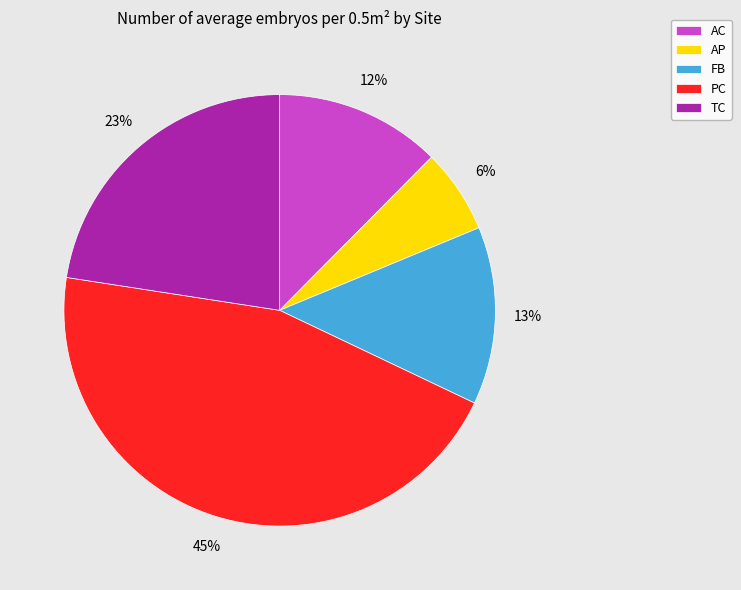

How many segments does this pie chart have?

5